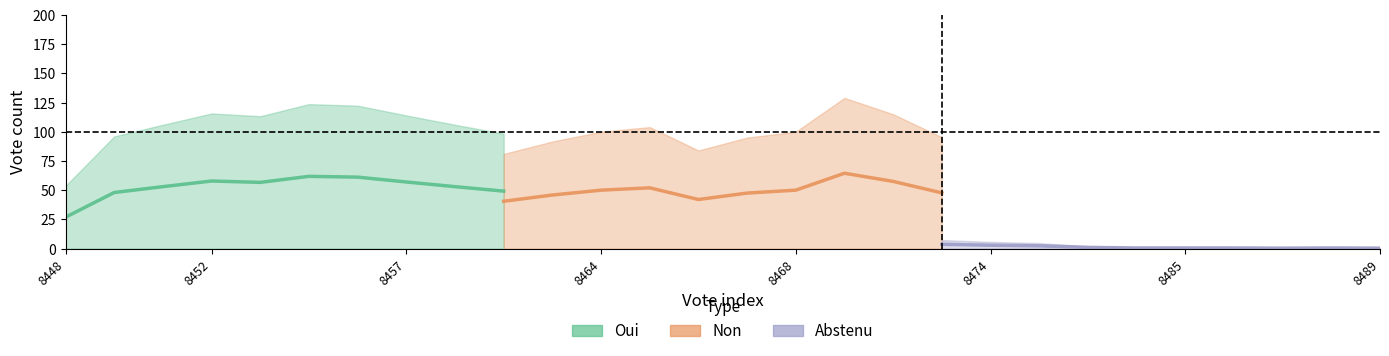

How many lines are shown in the chart?

3